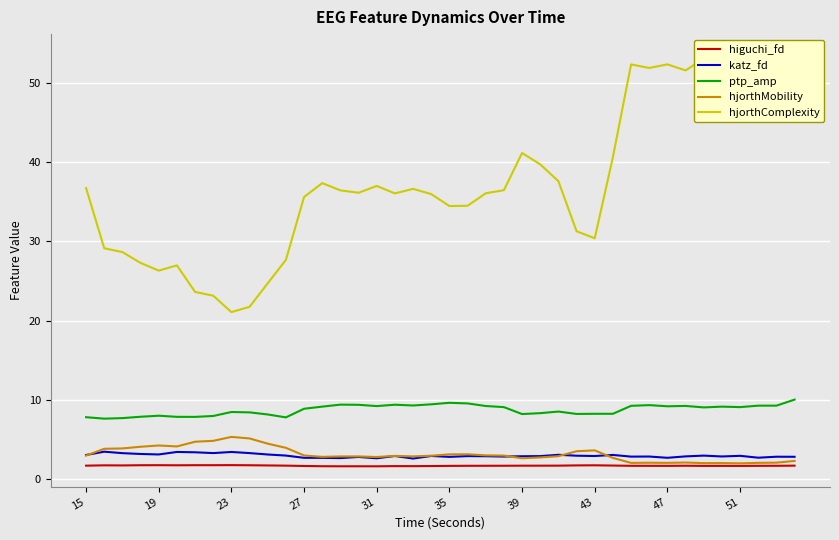

What is the value of the hjorthComplexity point at the 3rd from the left?

28.7